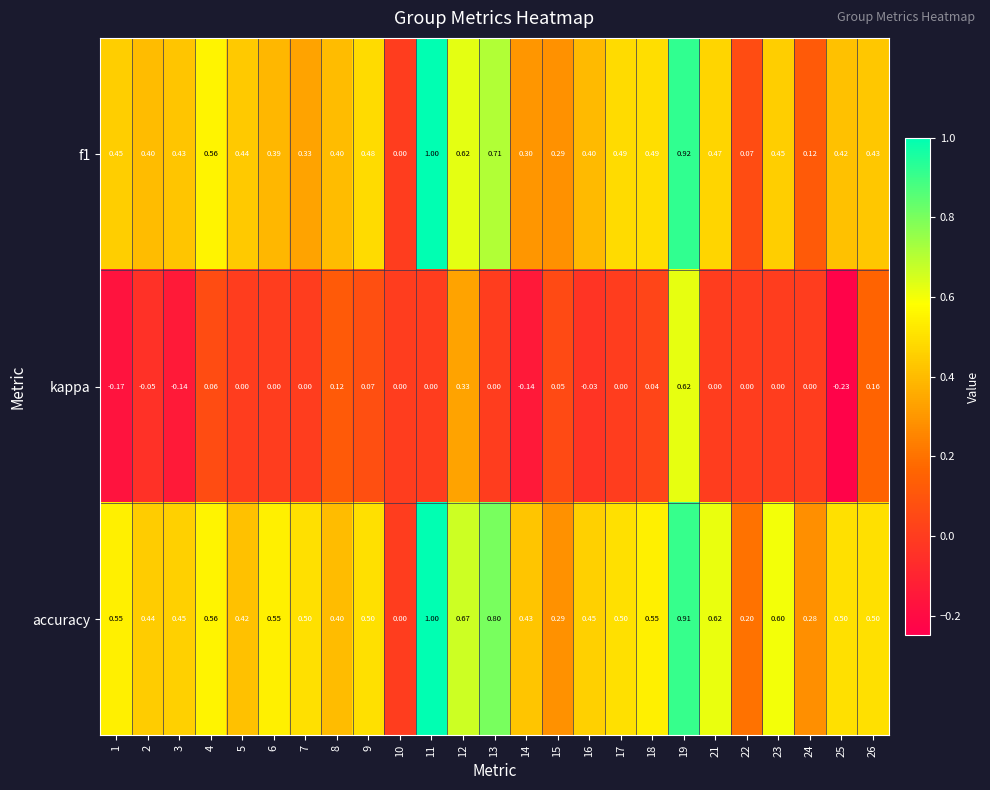

Is the value of accuracy at 14 greater than the value of f1 at 14?

Yes